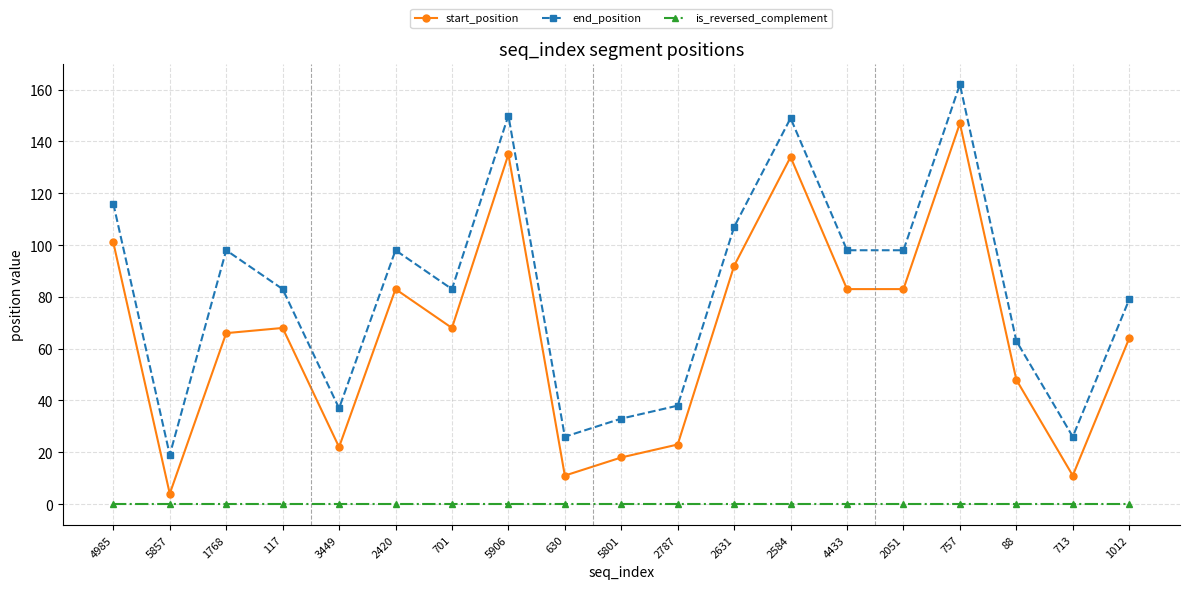

What are all the series names shown in the legend?

start_position, end_position, is_reversed_complement